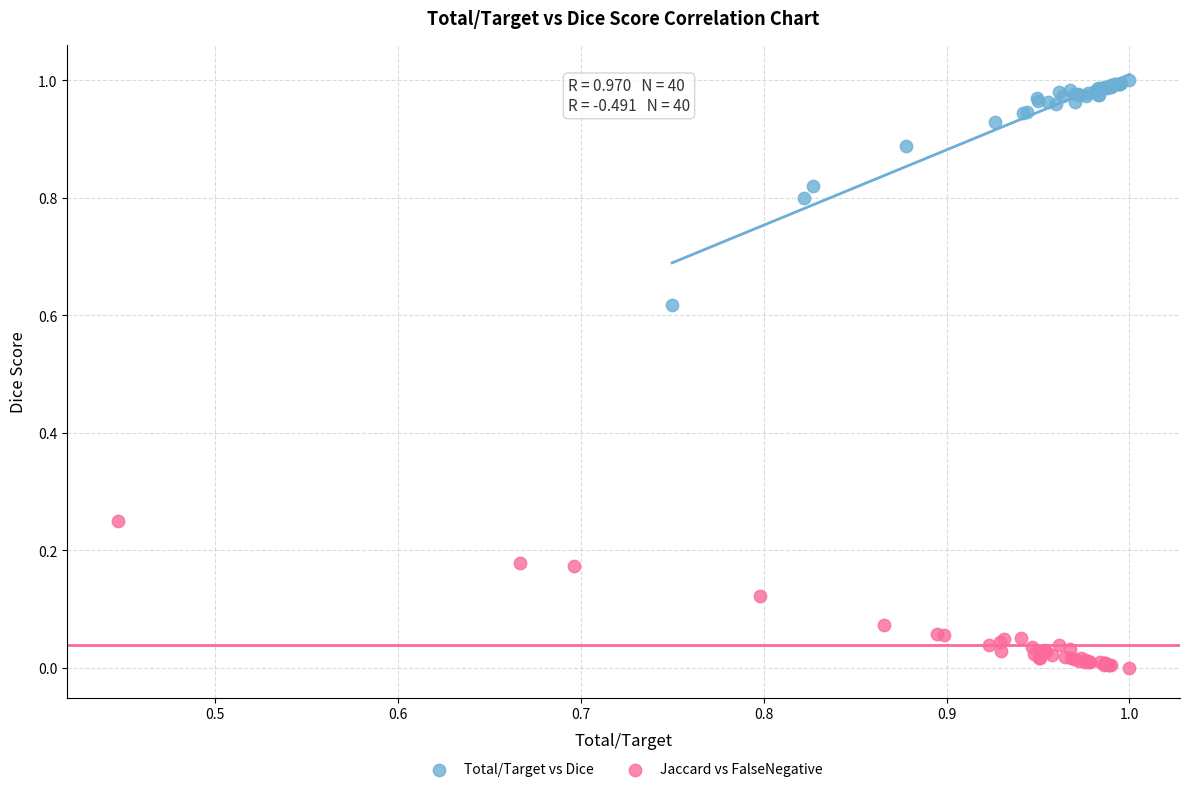

Which series contains the highest Y value?

Total/Target vs Dice